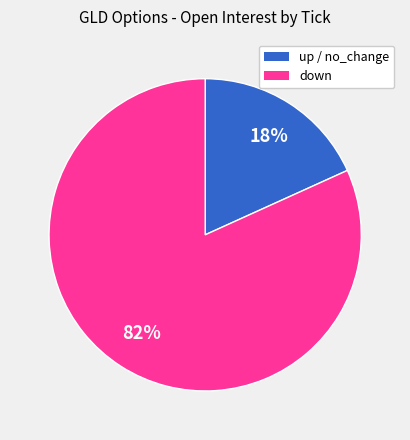

Does any single category account for the majority?

Yes